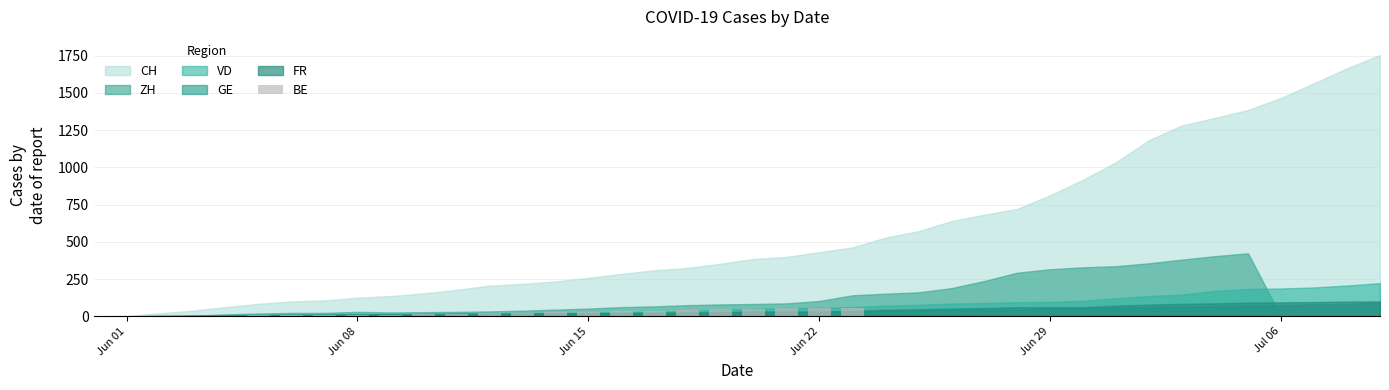

What is the maximum value shown in the chart?

59